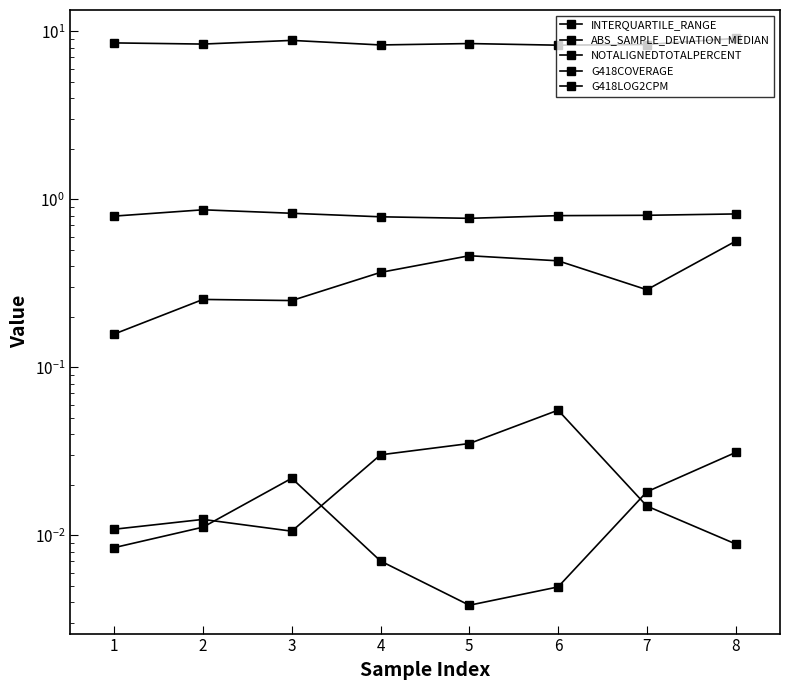

At 5, list the series in order from largest to smallest.

G418LOG2CPM, G418COVERAGE, INTERQUARTILE_RANGE, NOTALIGNEDTOTALPERCENT, ABS_SAMPLE_DEVIATION_MEDIAN